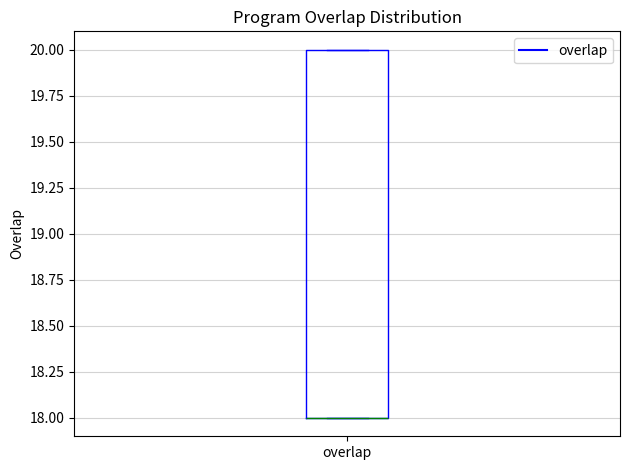

Where is the lower edge of the box for overlap on the y-axis? The values are not printed on the chart, so give them approximately, as read against the axis.

18